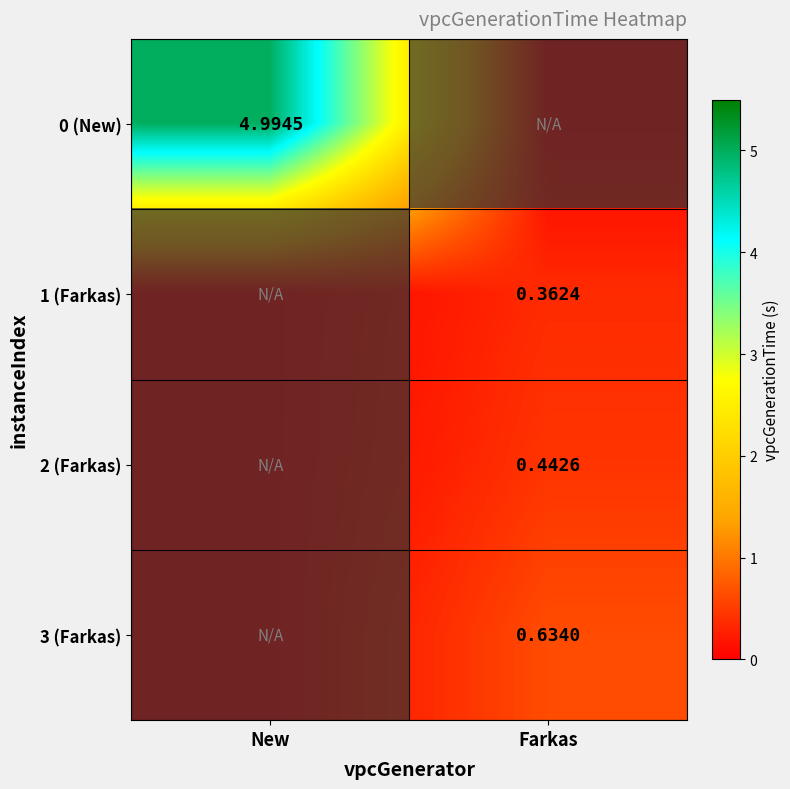

At how many categories does at least one series exceed 0?

2